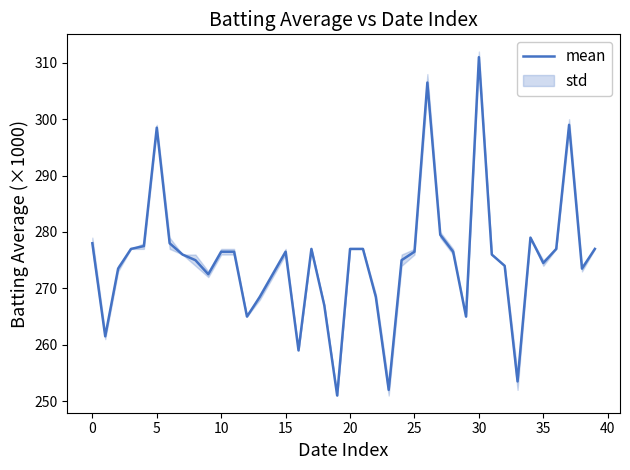

What value does the data have at 27?

279.5